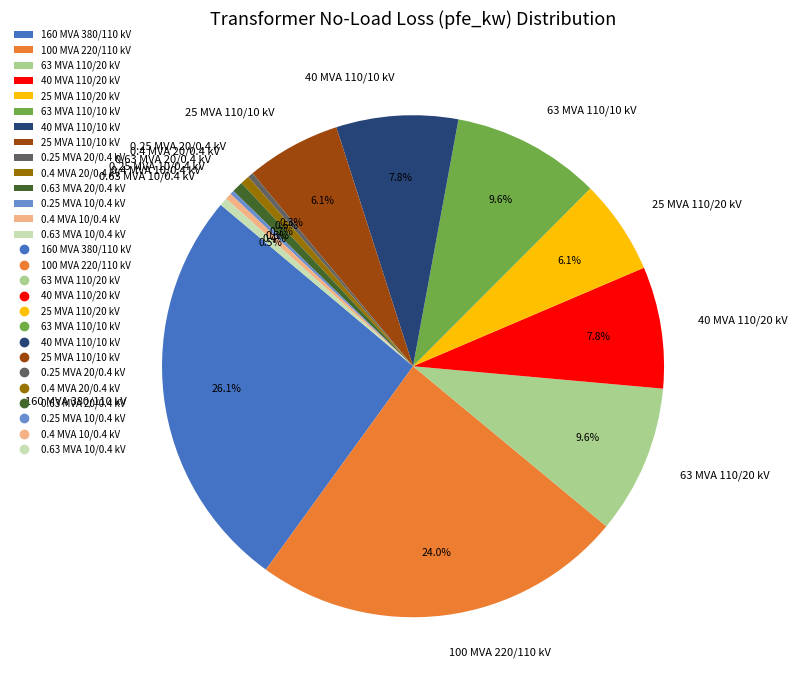

How much of the chart is everything except 40 MVA 110/10 kV?

92.2%